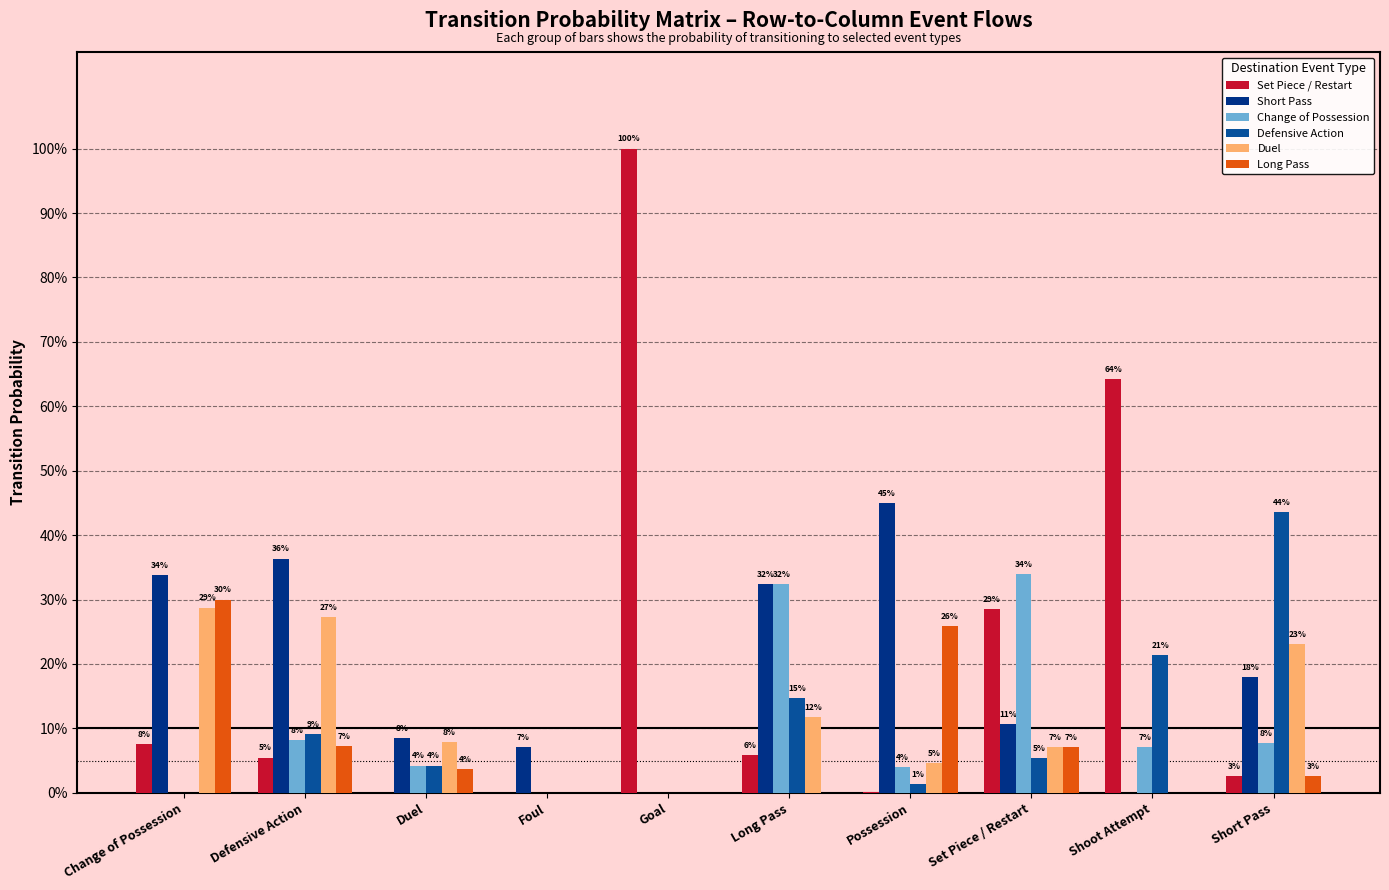

At which category is the sum across all series the highest?

Change of Possession